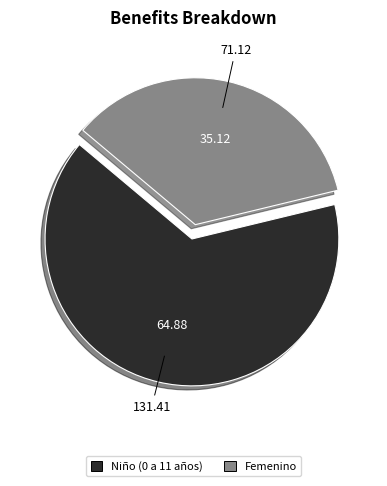

How many slices are in this pie chart?

2